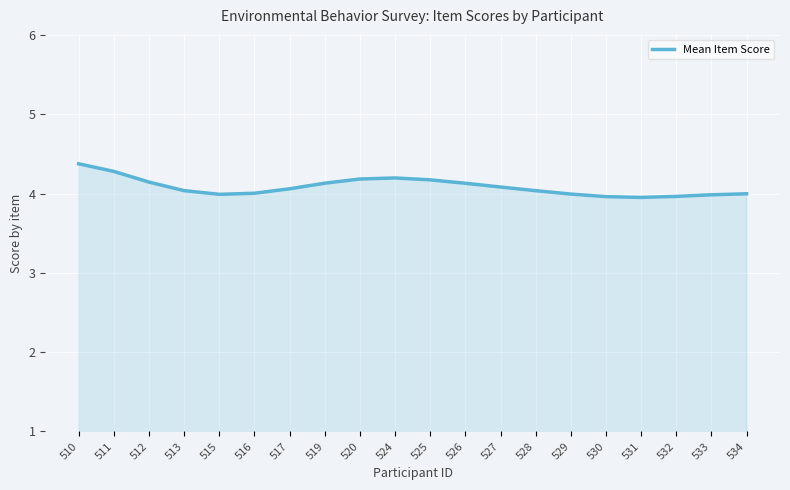

Reading left to right, list all the values displayed in this chart.

510=4.4	511=4.3	512=4.1	513=4.0	515=4.0	516=4.0	517=4.1	519=4.1	520=4.2	524=4.2	525=4.2	526=4.1	527=4.1	528=4.0	529=4.0	530=4.0	531=4.0	532=4.0	533=4.0	534=4.0